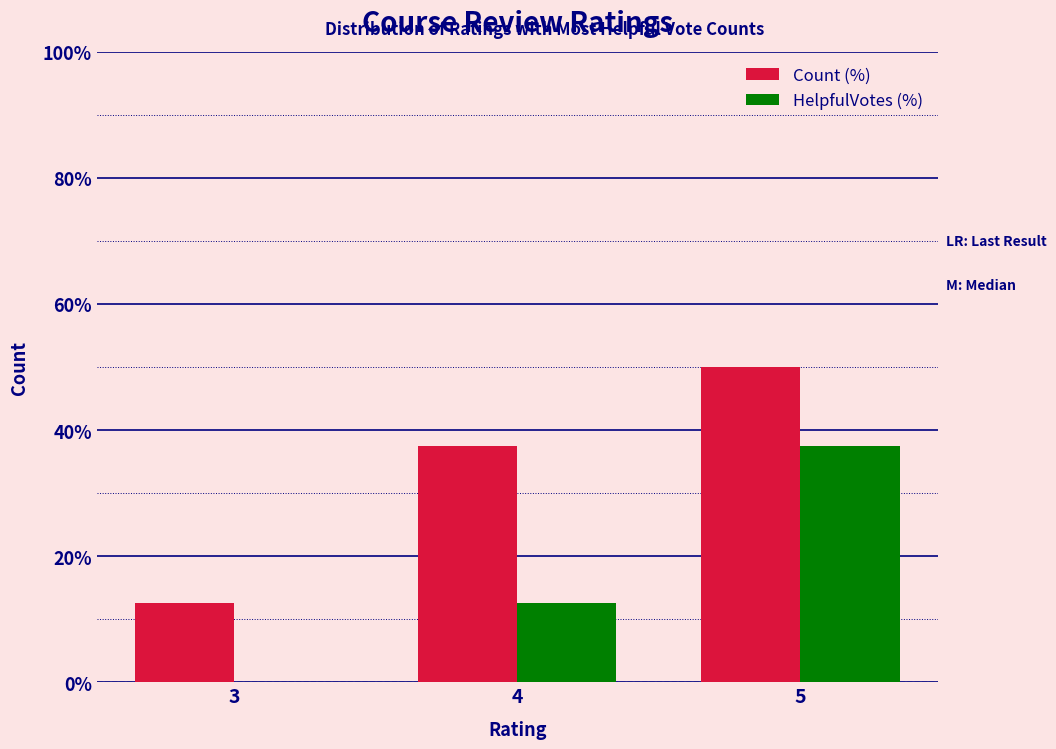

Which series has the largest total across all categories?

Count (%)